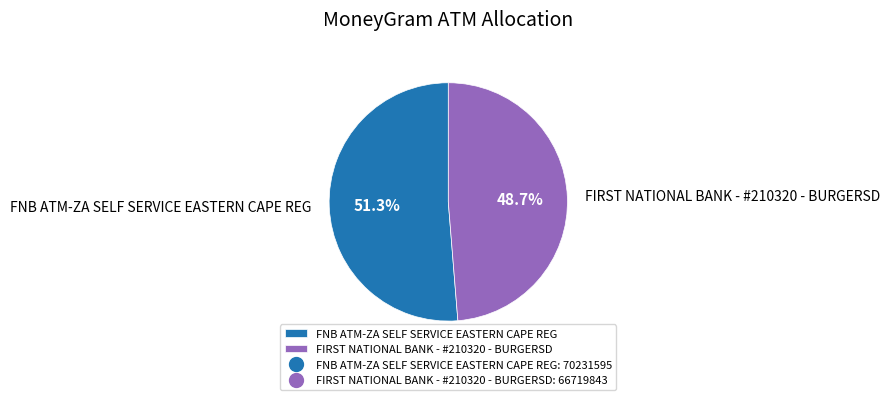

What percentage is the FNB ATM-ZA SELF SERVICE EASTERN CAPE REG slice, to the nearest percent?

51%